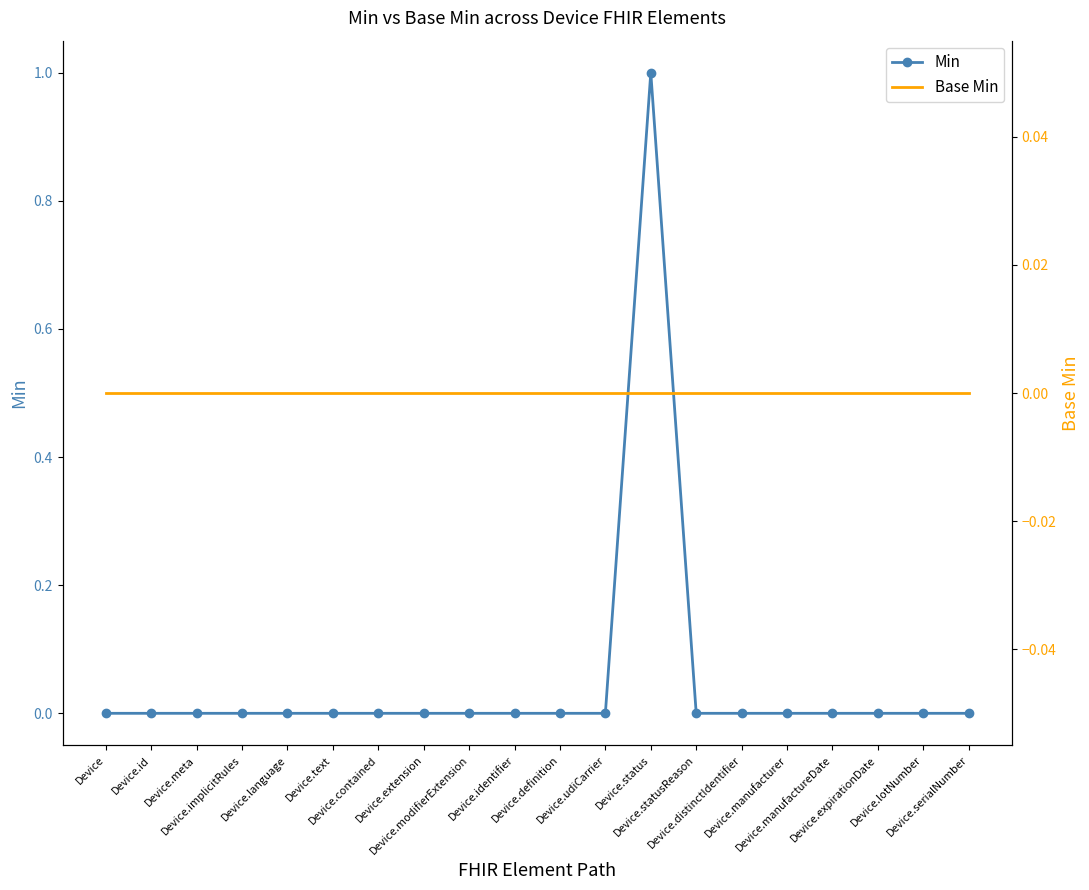

List the labels in order of Base Min value, largest first.

Device, Device.id, Device.meta, Device.implicitRules, Device.language, Device.text, Device.contained, Device.extension, Device.modifierExtension, Device.identifier, Device.definition, Device.udiCarrier, Device.status, Device.statusReason, Device.distinctIdentifier, Device.manufacturer, Device.manufactureDate, Device.expirationDate, Device.lotNumber, Device.serialNumber